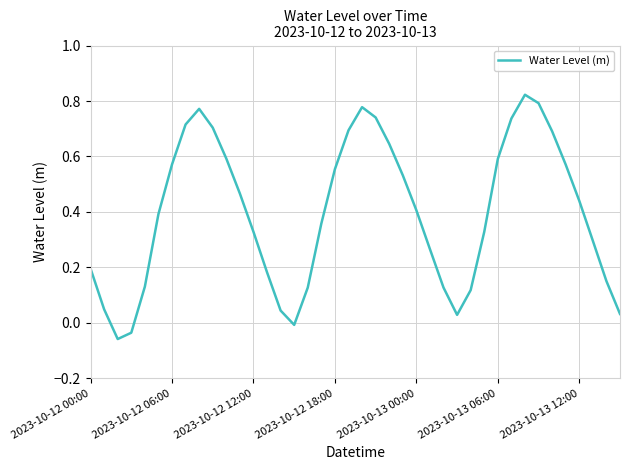

How many lines are shown in the chart?

1